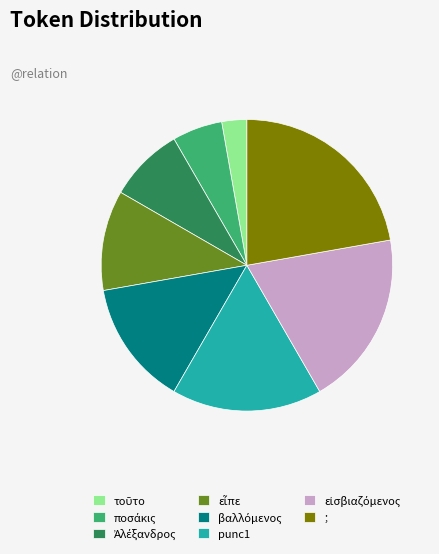

Is it true that punc1 is 17% of the pie?

True